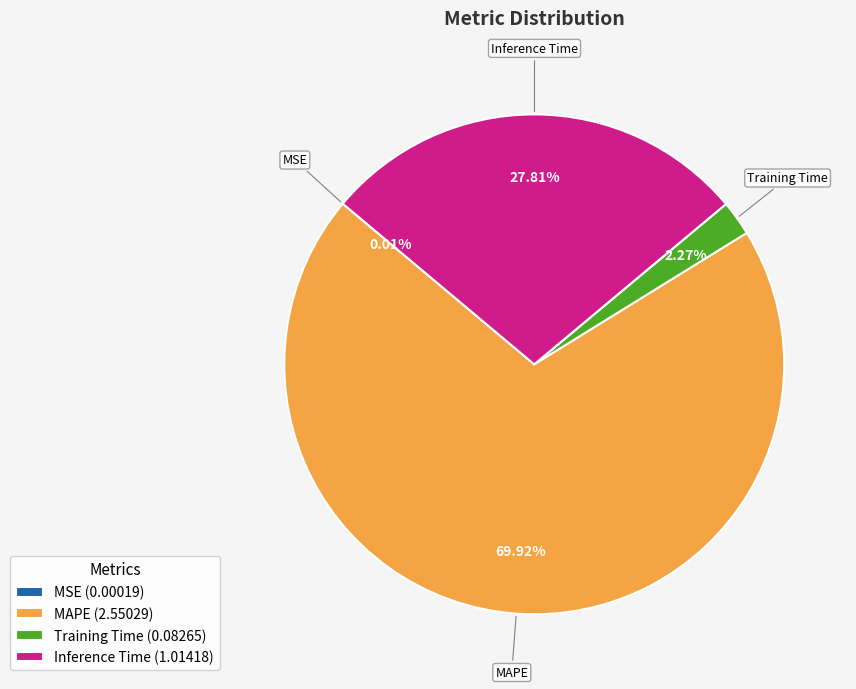

To the nearest percent, what is the average slice percentage?

25%